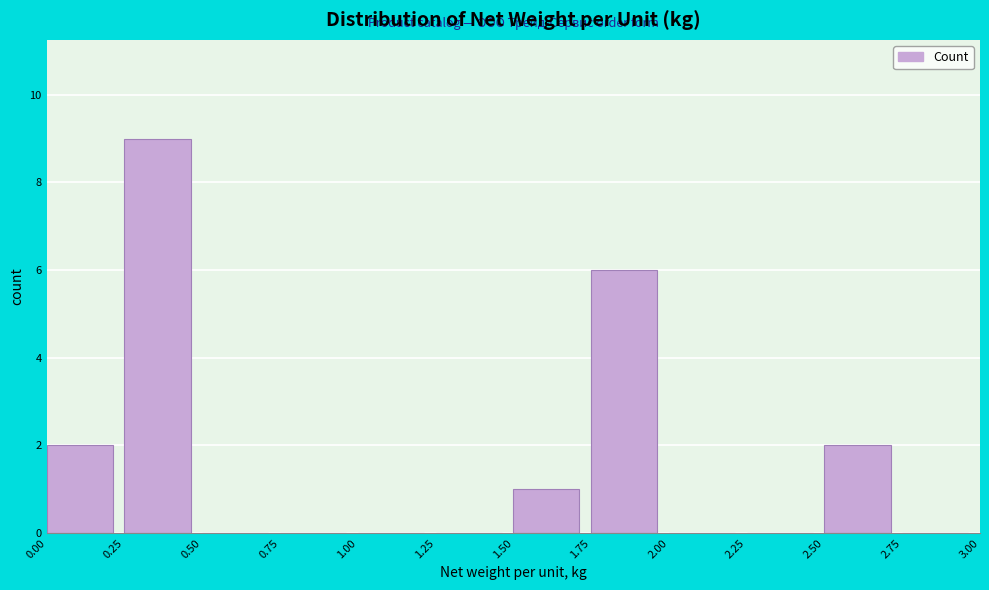

How tall is the bar that spans 2.50 to 2.75 on the x-axis? The values are not printed on the chart, so give them approximately, as read against the axis.

2